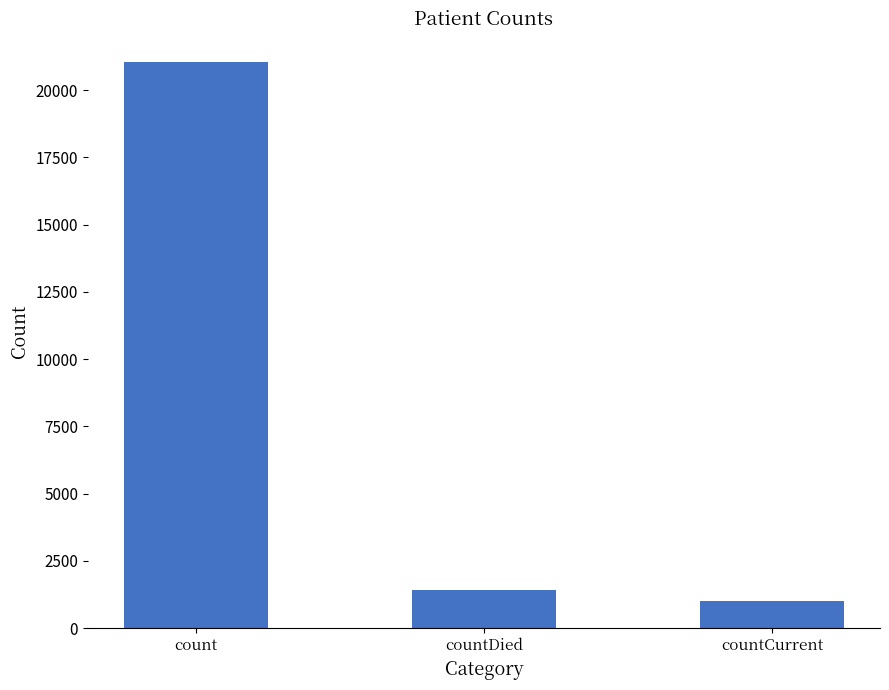

List the labels in order of value, largest first.

count, countDied, countCurrent